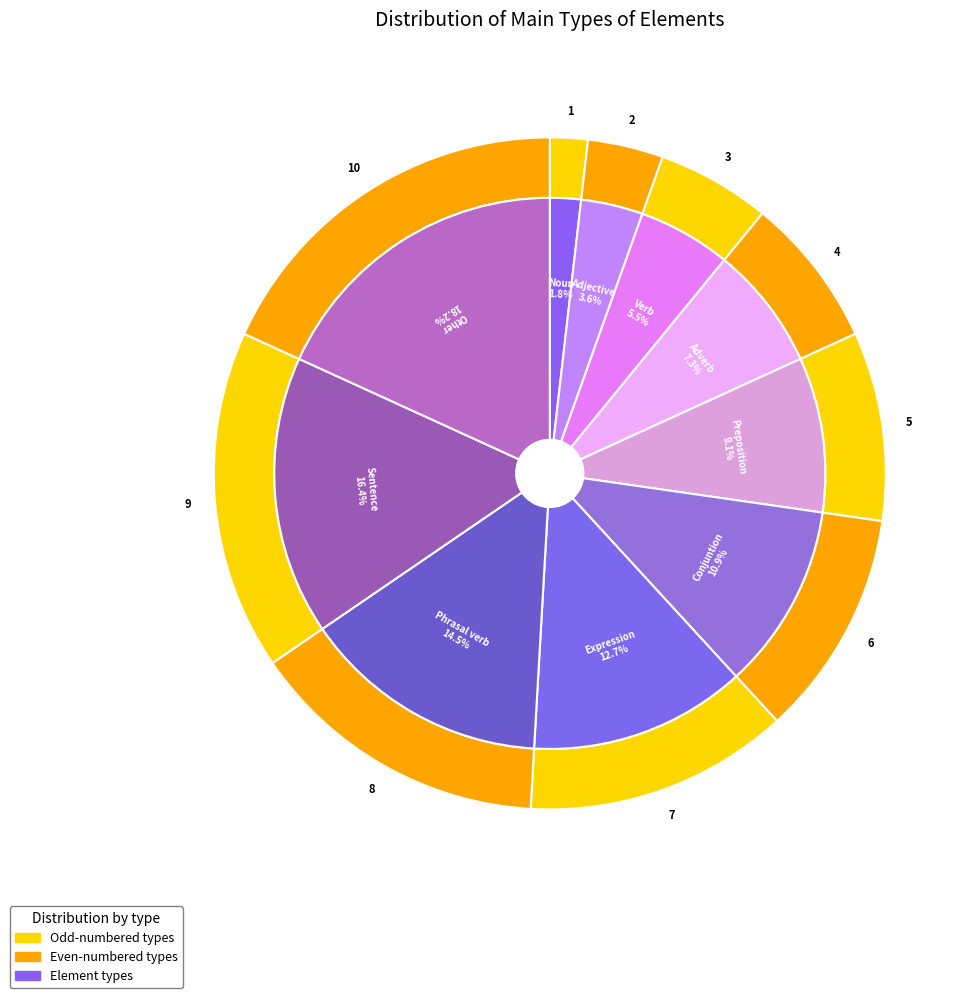

To the nearest percent, what percentage of the pie is Adverb?

7%